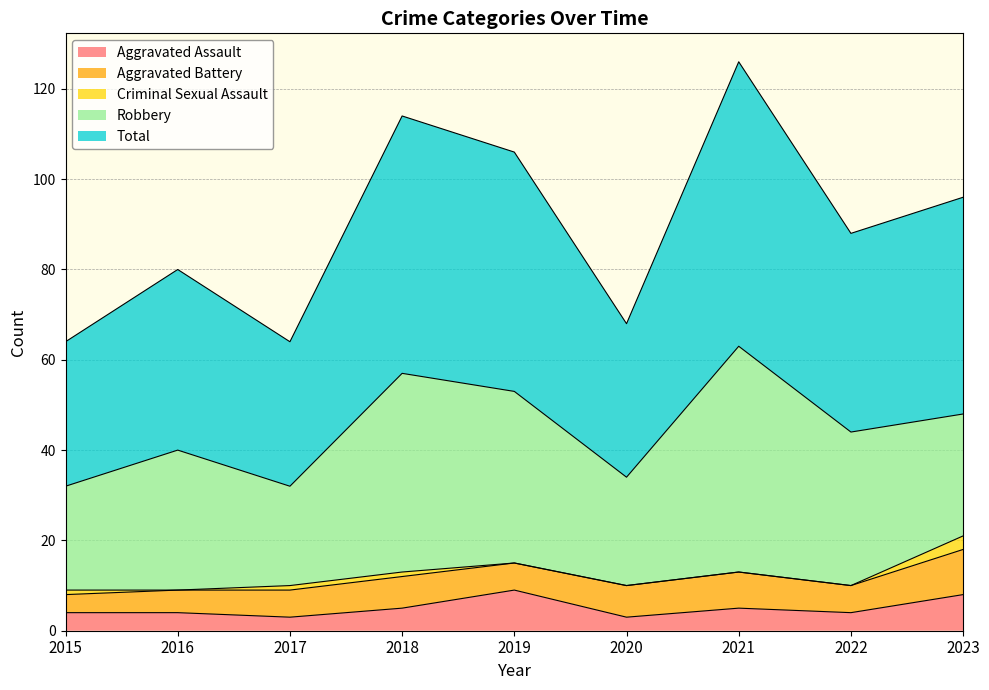

At how many categories does at least one series exceed 6?

9